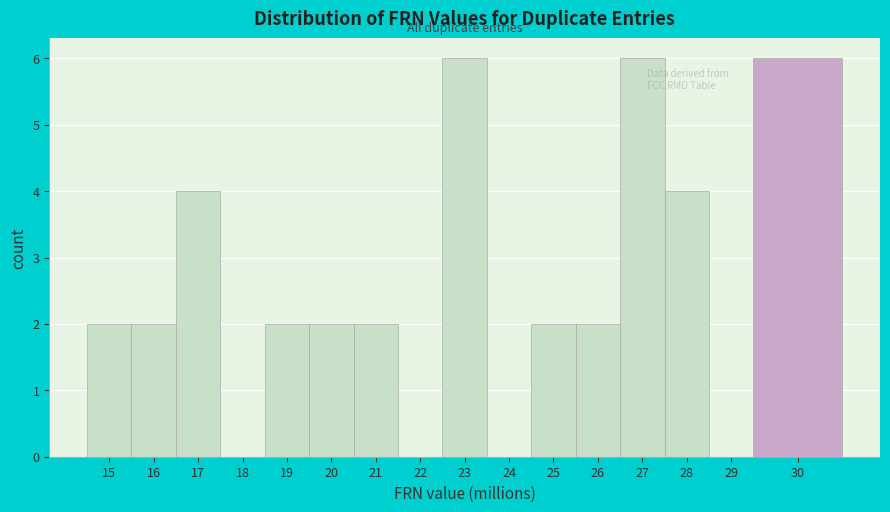

Reading right to left, transcribe all the data shown in this chart.

30=6	29=0	28=4	27=6	26=2	25=2	24=0	23=6	22=0	21=2	20=2	19=2	18=0	17=4	16=2	15=2